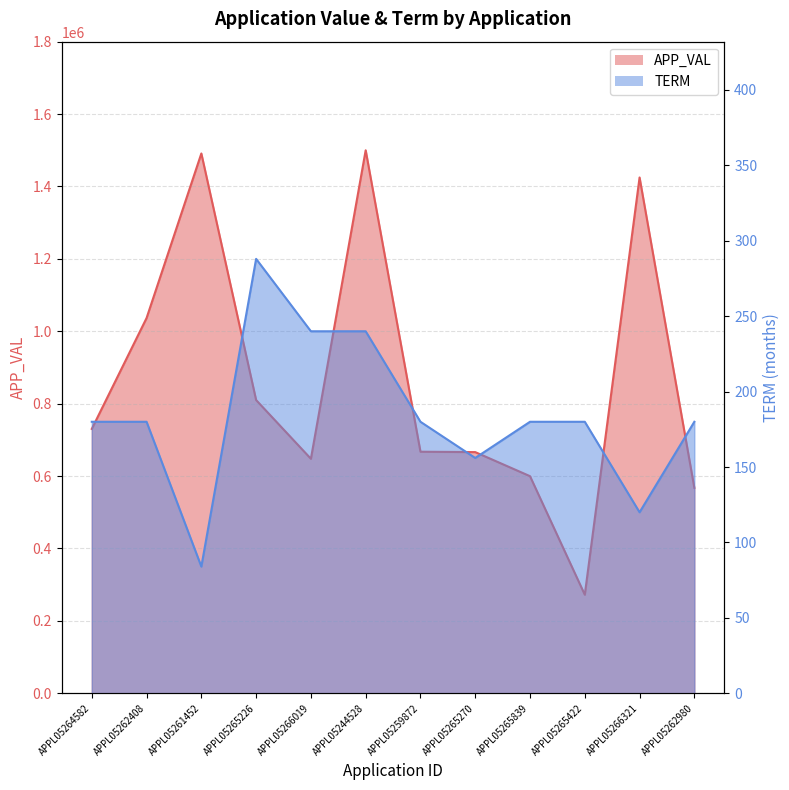

What is the sum of all APP_VAL values?

10413455